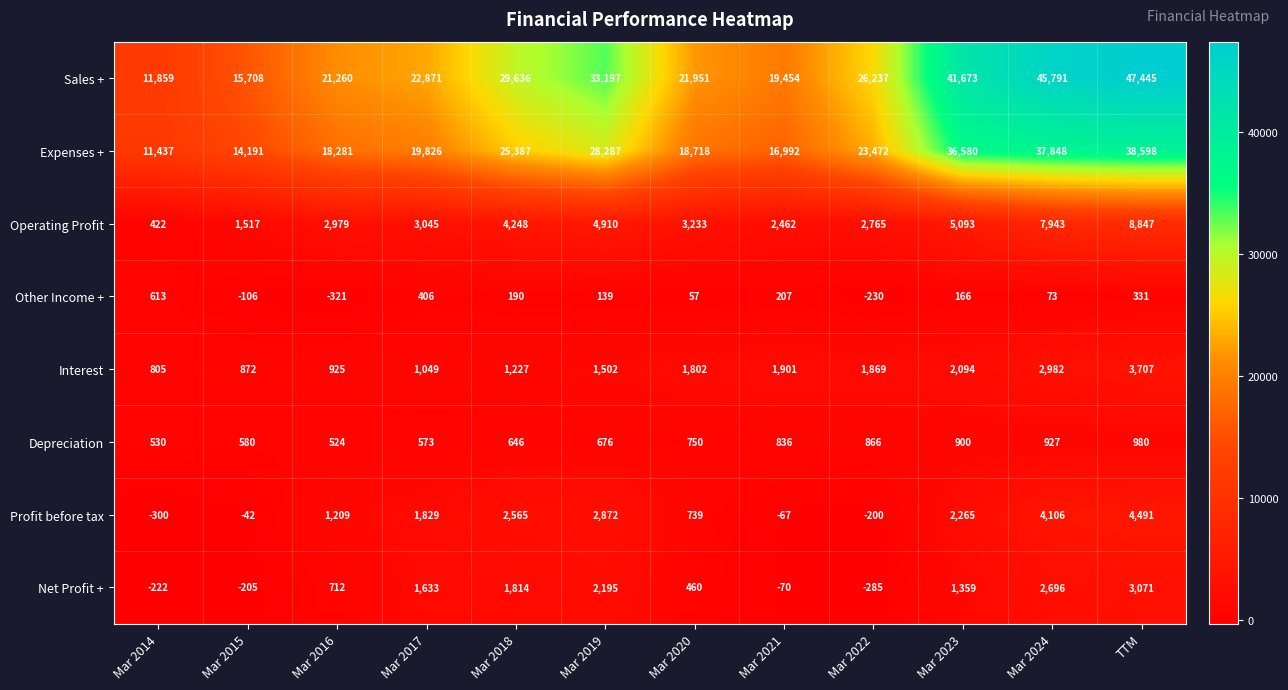

Between Mar 2015 and Mar 2022, which series saw the biggest shift?

Sales +